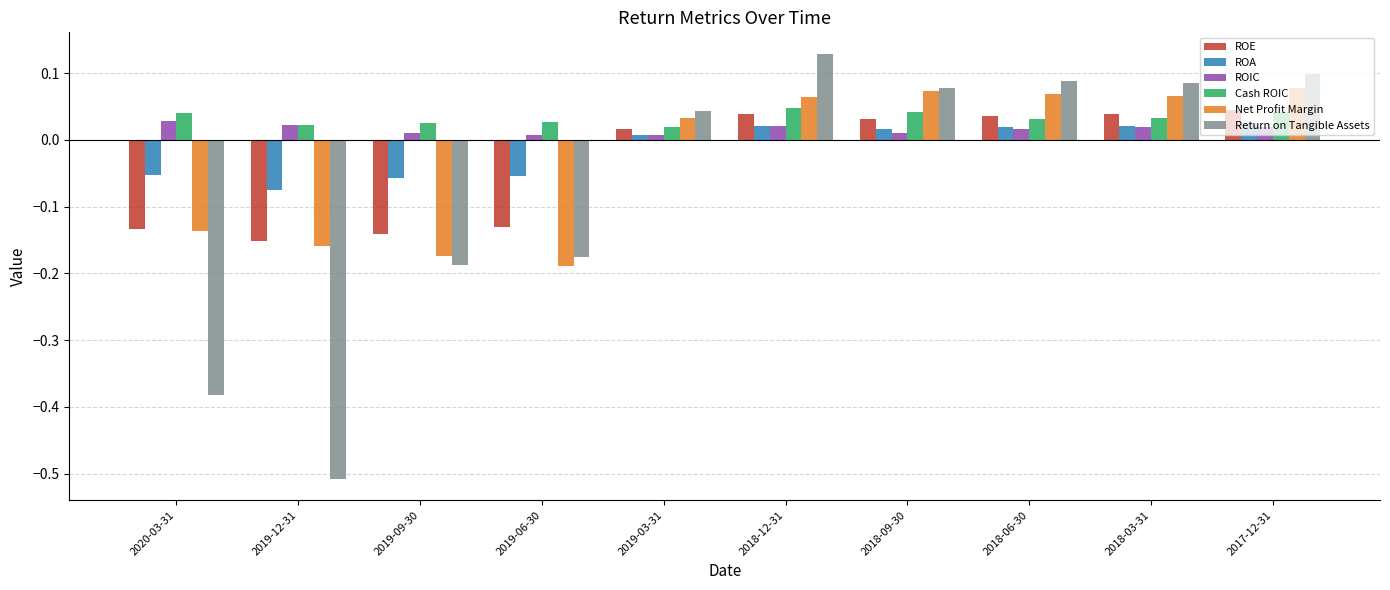

The value of Return on Tangible Assets at 2018-06-30 is 0.1. True or false?

True